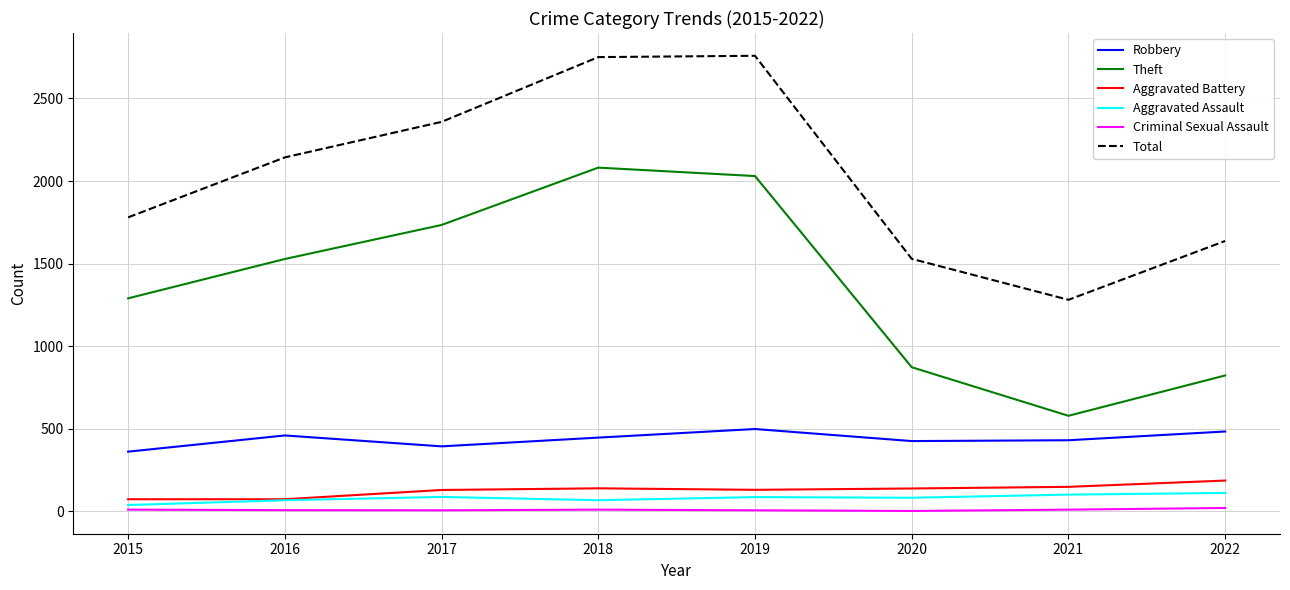

Which category has the highest value in the Theft series?

2018